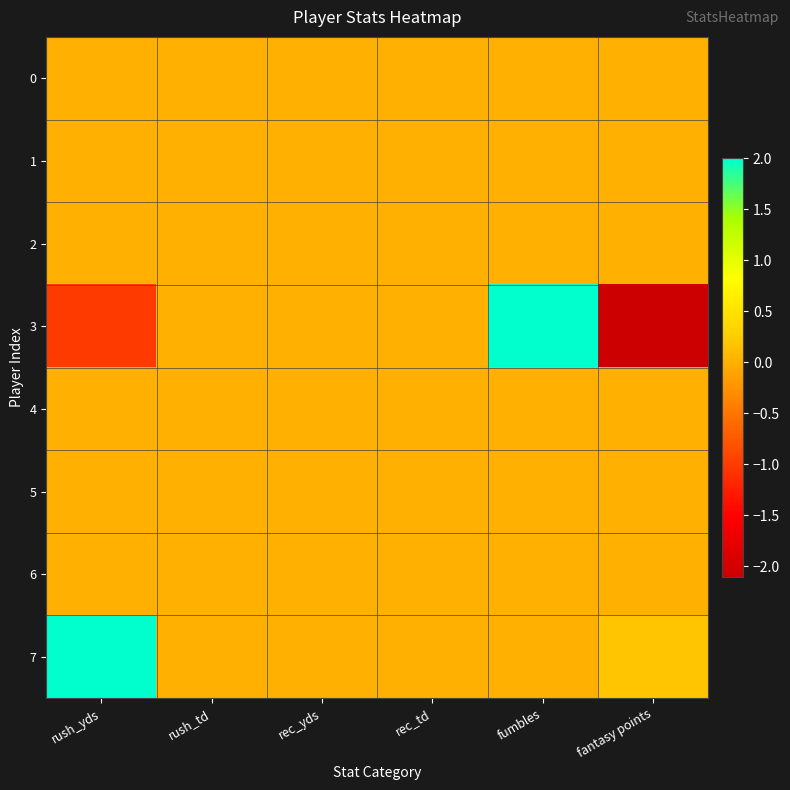

Which series has the largest range (max minus min)?

3